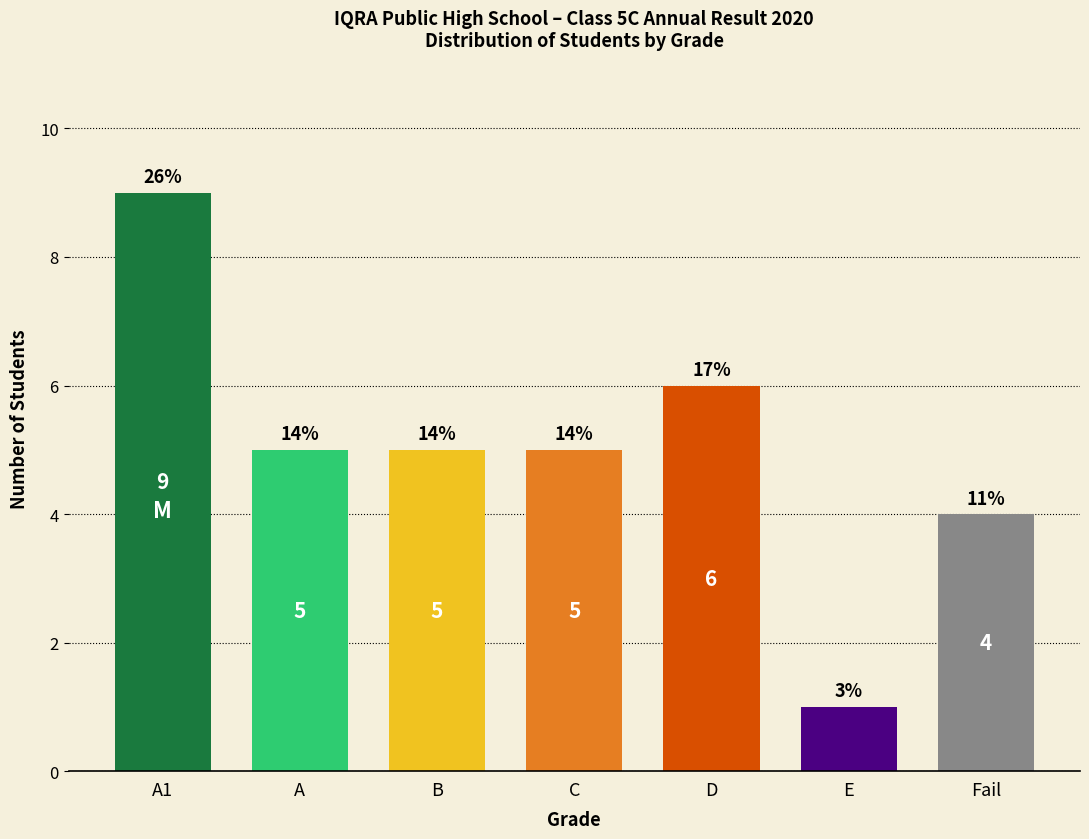

Approximately how many times larger is the value at B compared to A?

1.0